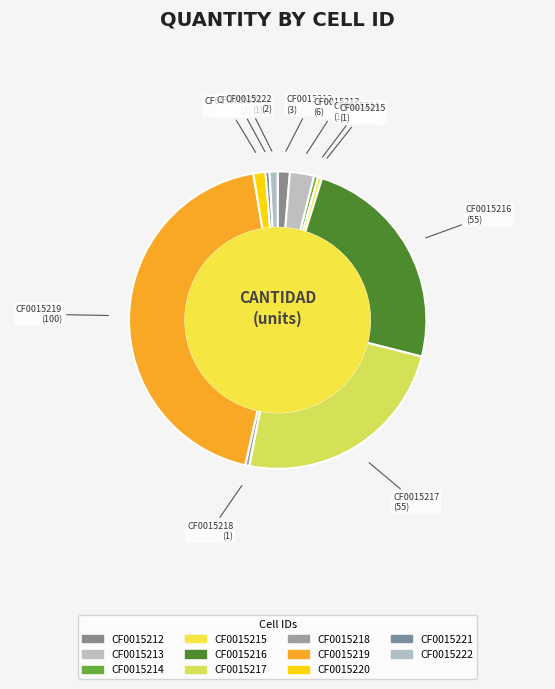

How much of the chart is everything except CF0015217?

75.9%